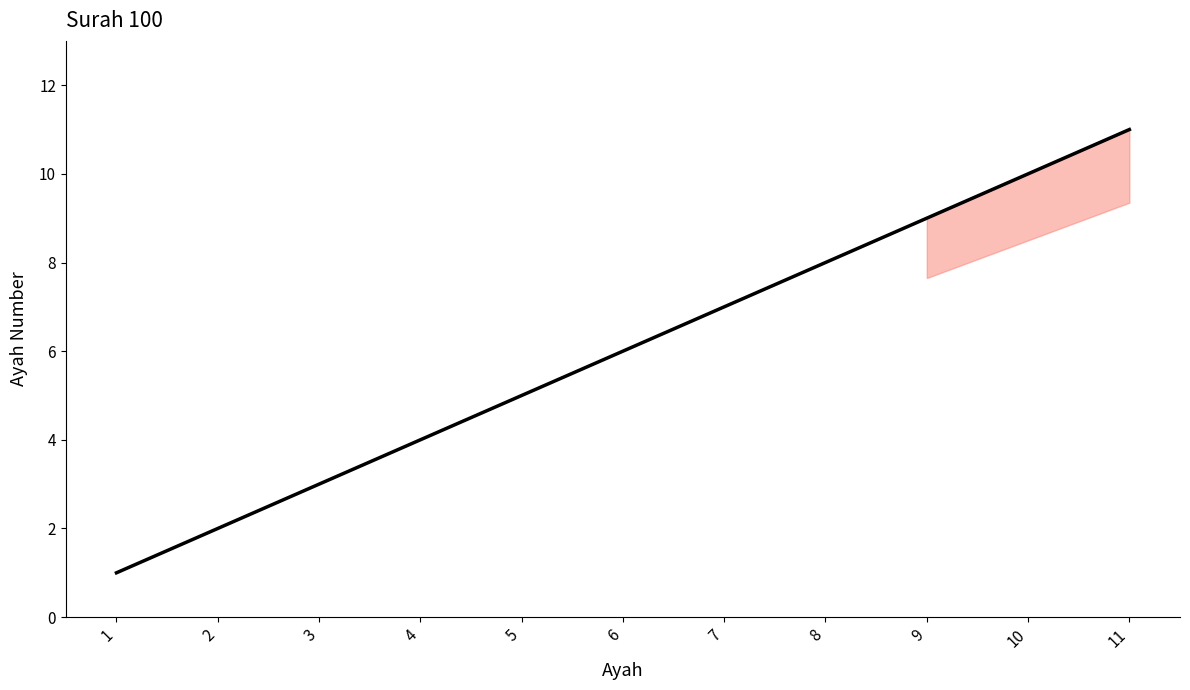

How many distinct data groups are displayed?

1